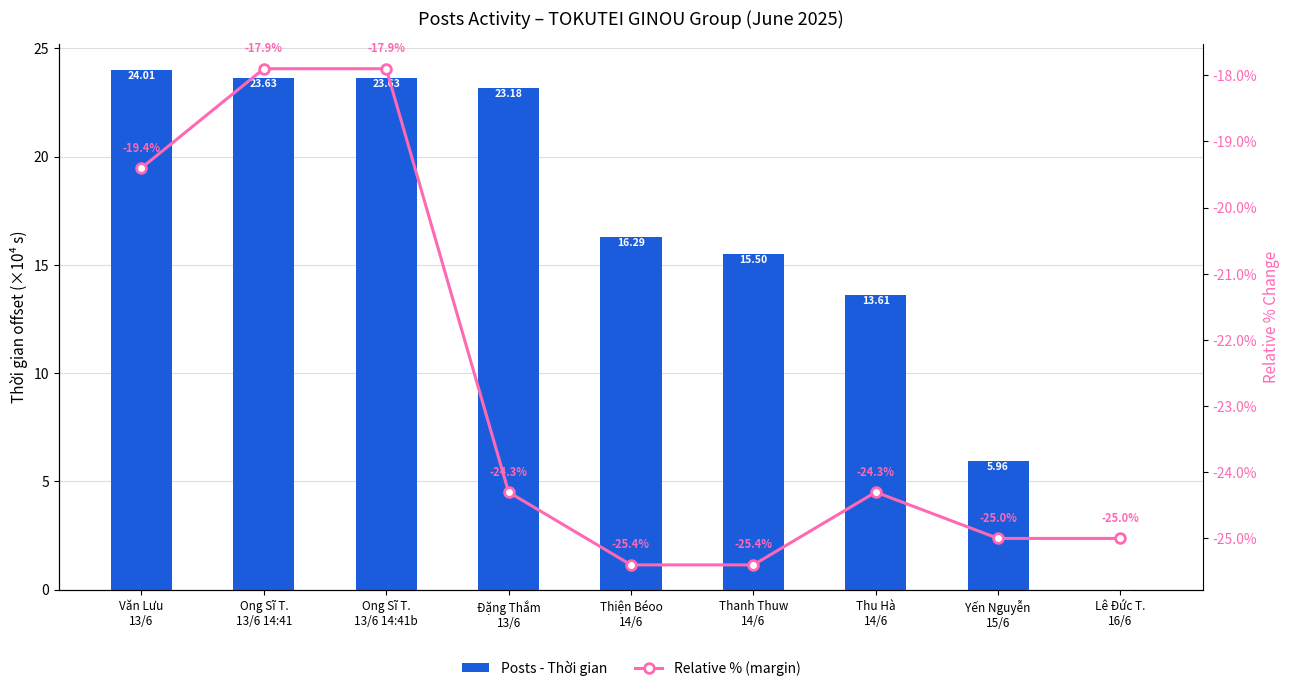

Is it true that Relative % (margin) equals -24.3 at Thu Hà
14/6?

True